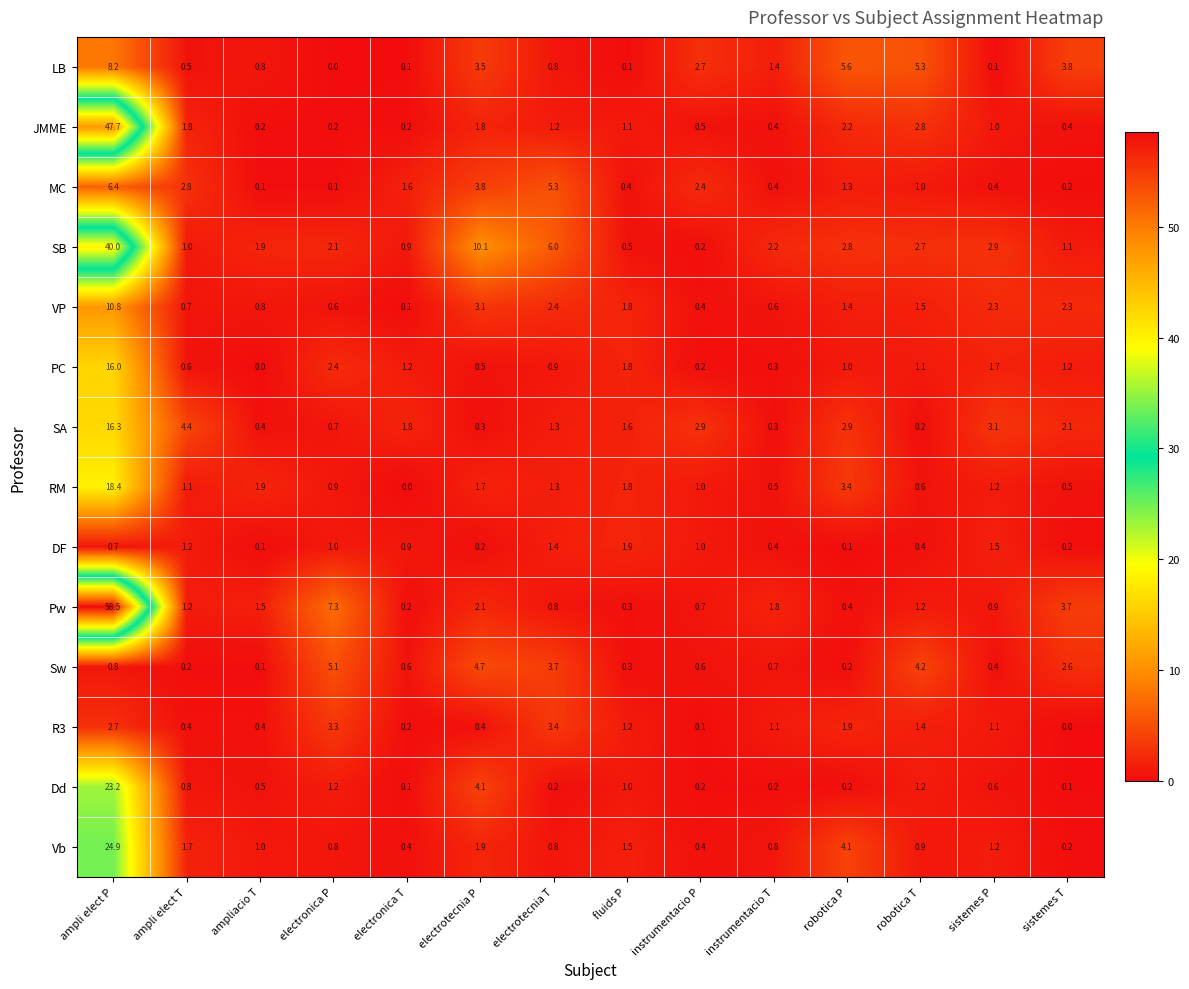

Is it true that Pw equals 0.6 at electrotecnia P?

False